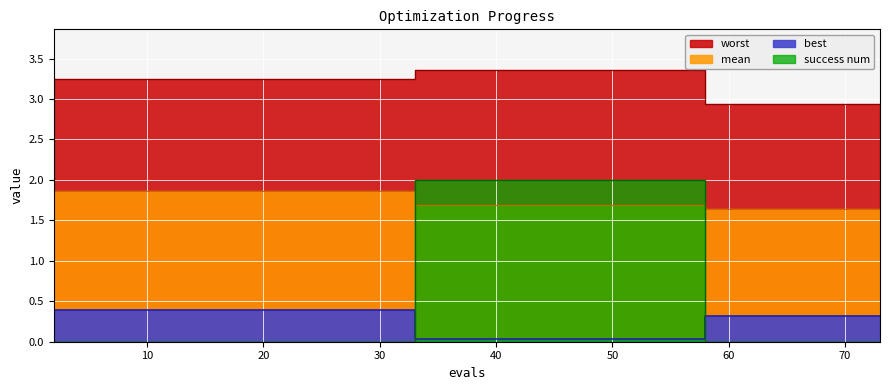

True or false: worst has more than 2 points higher than both neighbors.

False